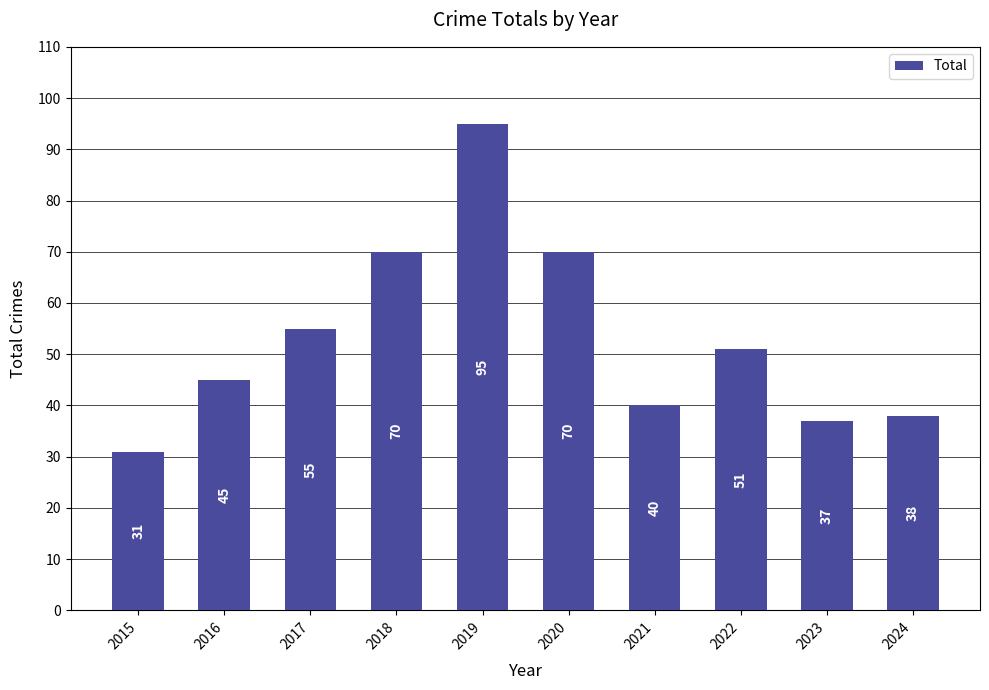

How many values are below 51?

5